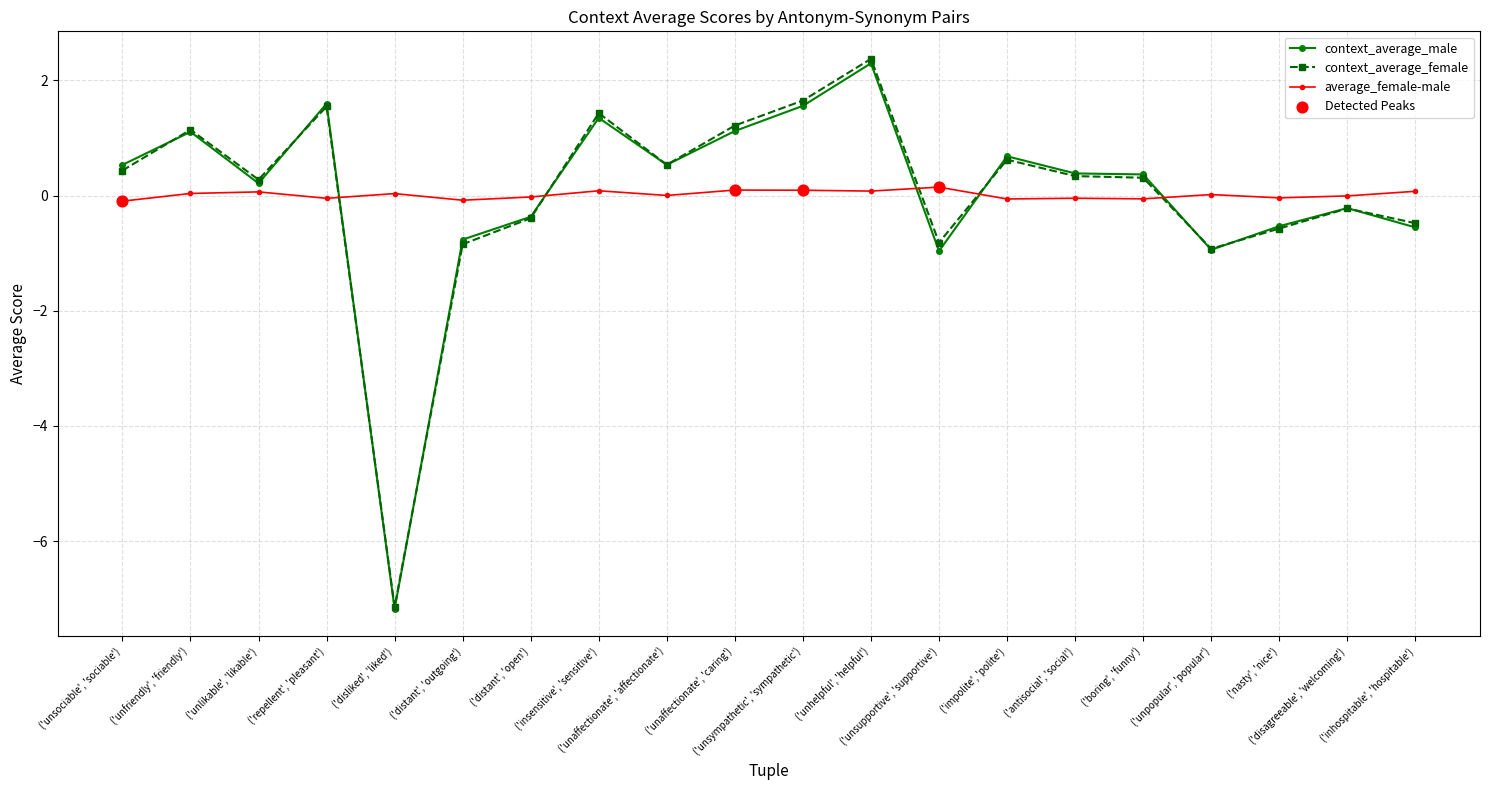

At how many categories does at least one series exceed -3?

20